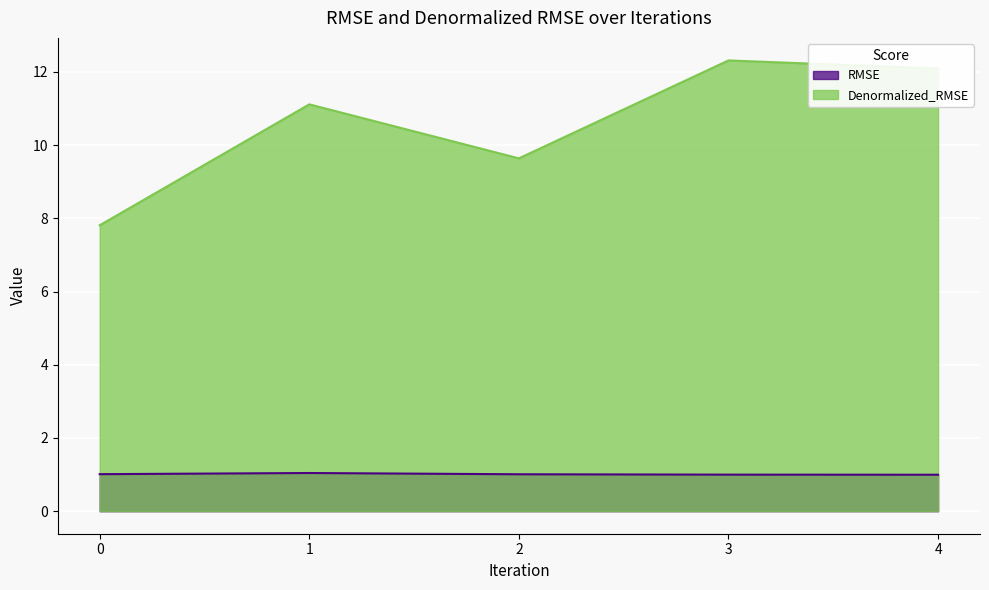

At how many categories does at least one series exceed 5?

5